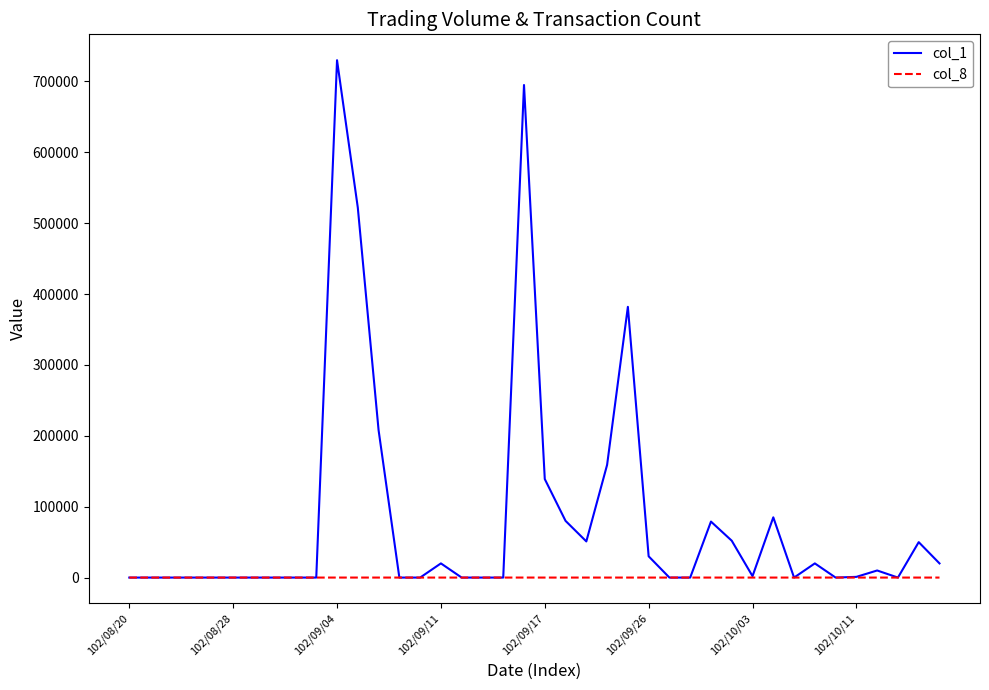

Which series has the largest total across all categories?

col_1